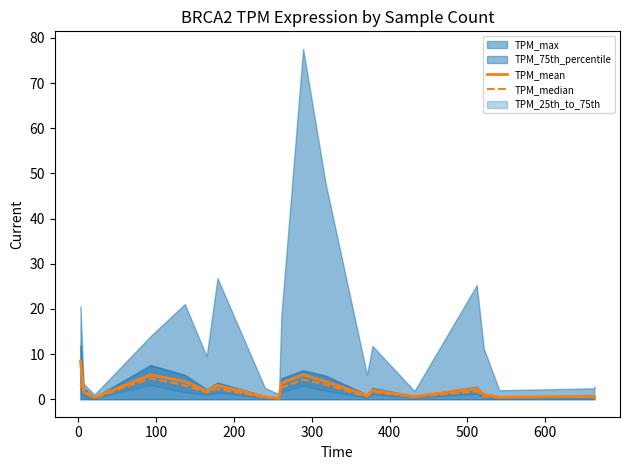

Does the chart have visible grid lines?

No